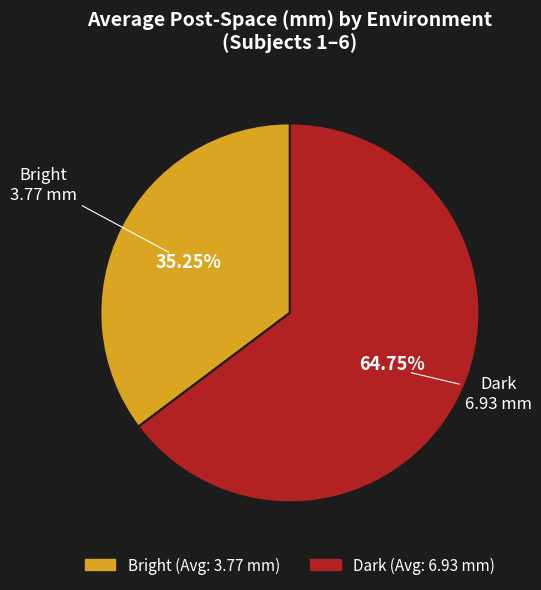

Which category has the biggest portion of the pie?

Dark